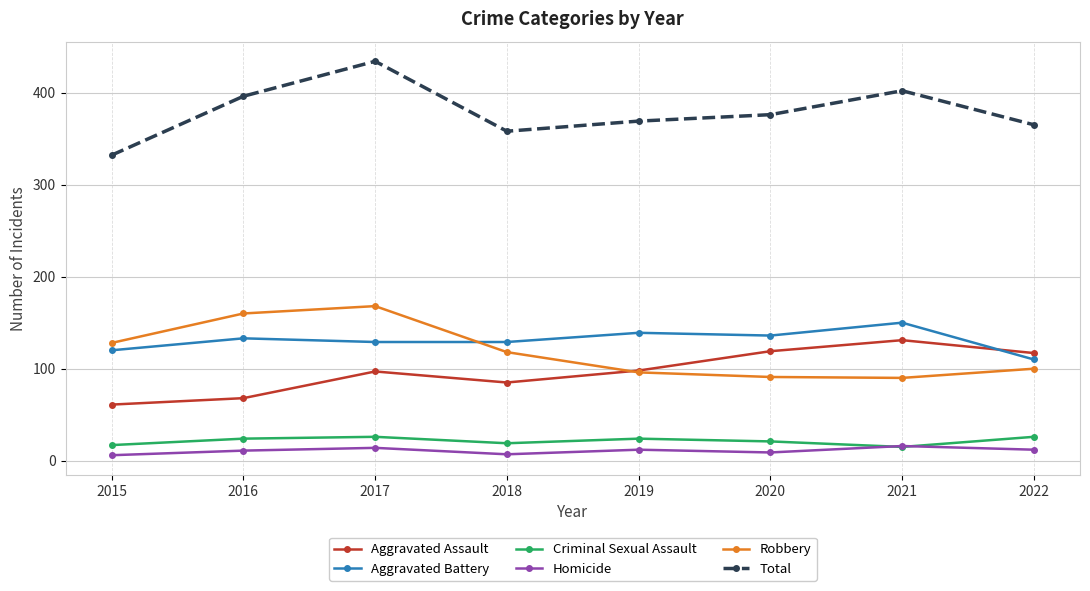

True or false: Criminal Sexual Assault and Total cross at least once.

False